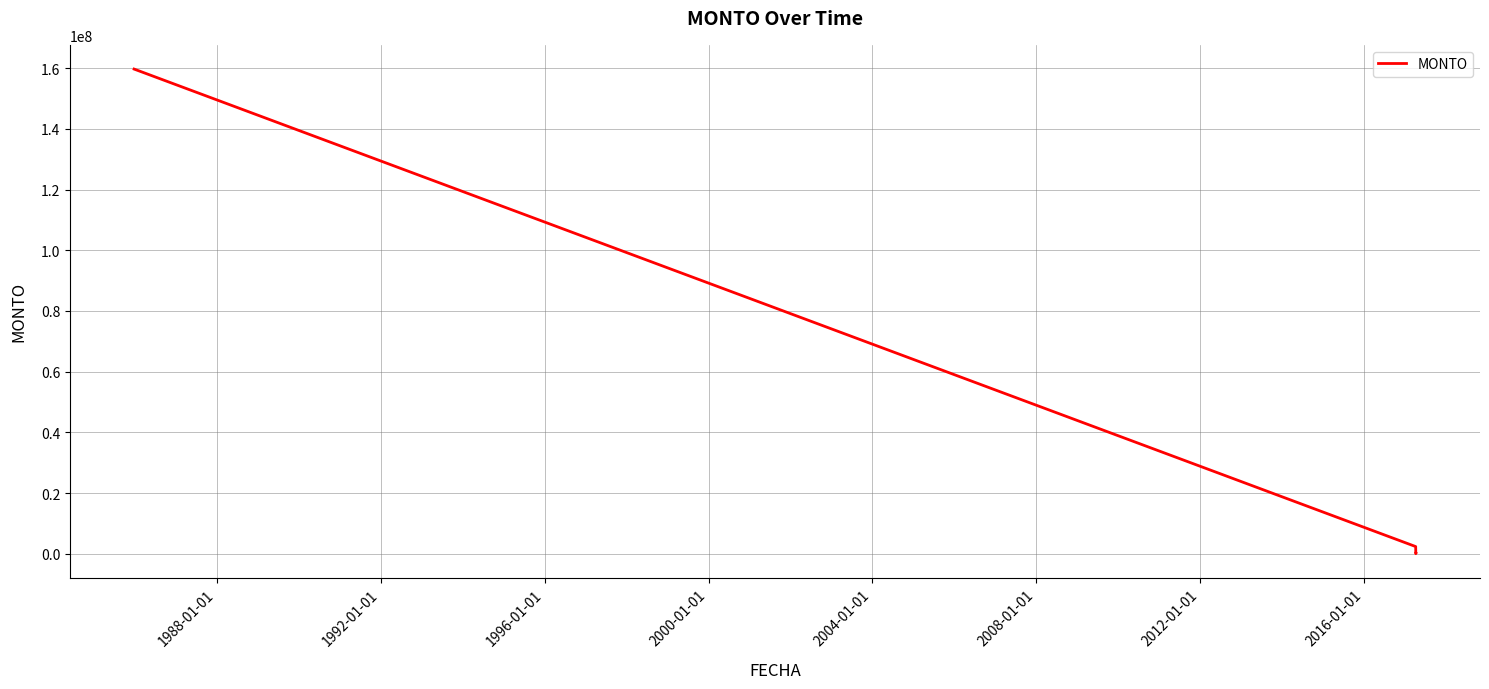

What is the greatest value displayed?

159678542